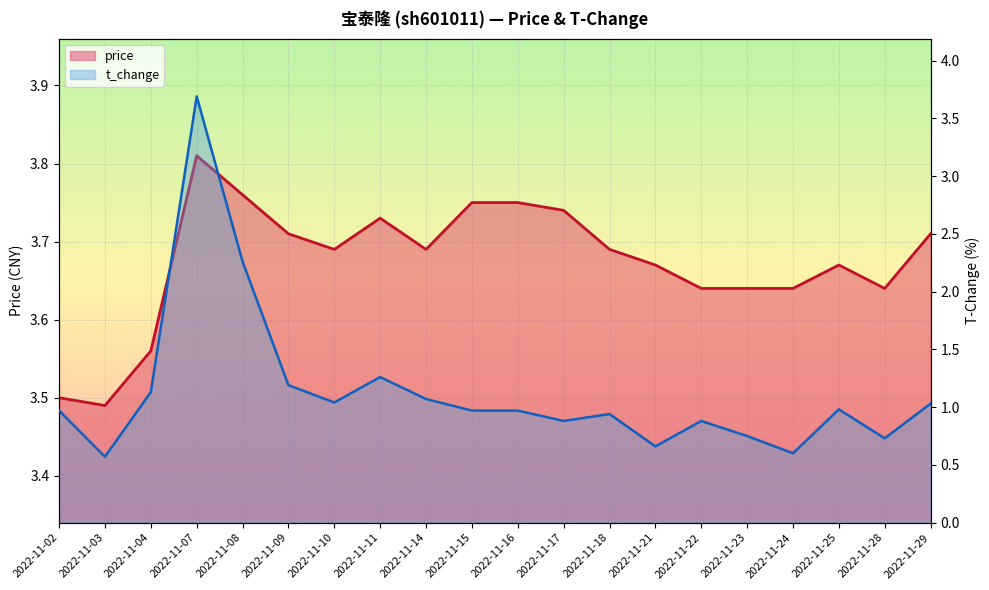

True or false: price and t_change intersect in this chart.

False